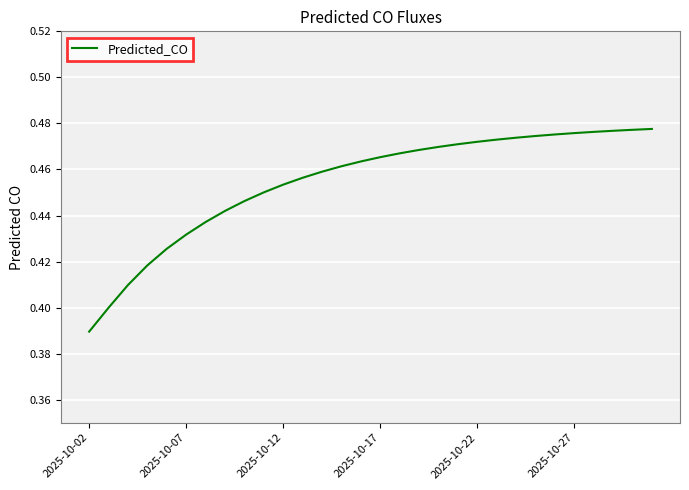

Reading left to right, what are all the values shown in this chart?

0.4	0.4	0.4	0.4	0.4	0.4	0.4	0.4	0.4	0.5	0.5	0.5	0.5	0.5	0.5	0.5	0.5	0.5	0.5	0.5	0.5	0.5	0.5	0.5	0.5	0.5	0.5	0.5	0.5	0.5